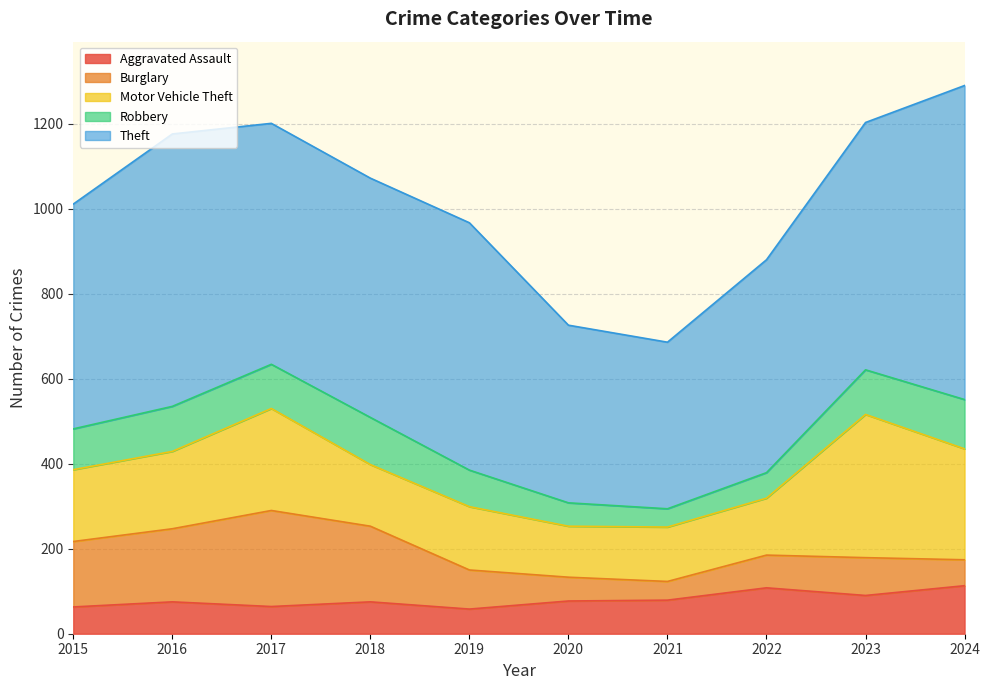

What is the difference between the maximum and minimum values in the Aggravated Assault series?

55